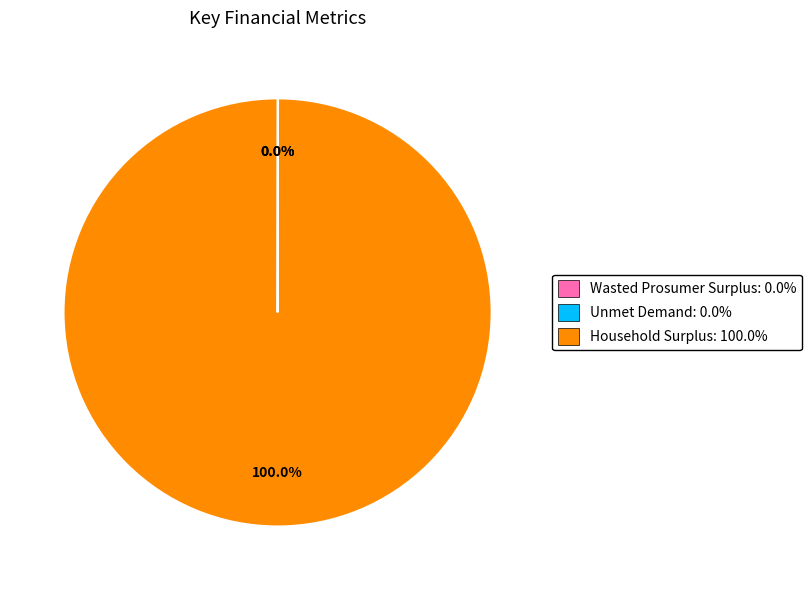

The Household Surplus slice represents 100% of the pie. True or false?

True